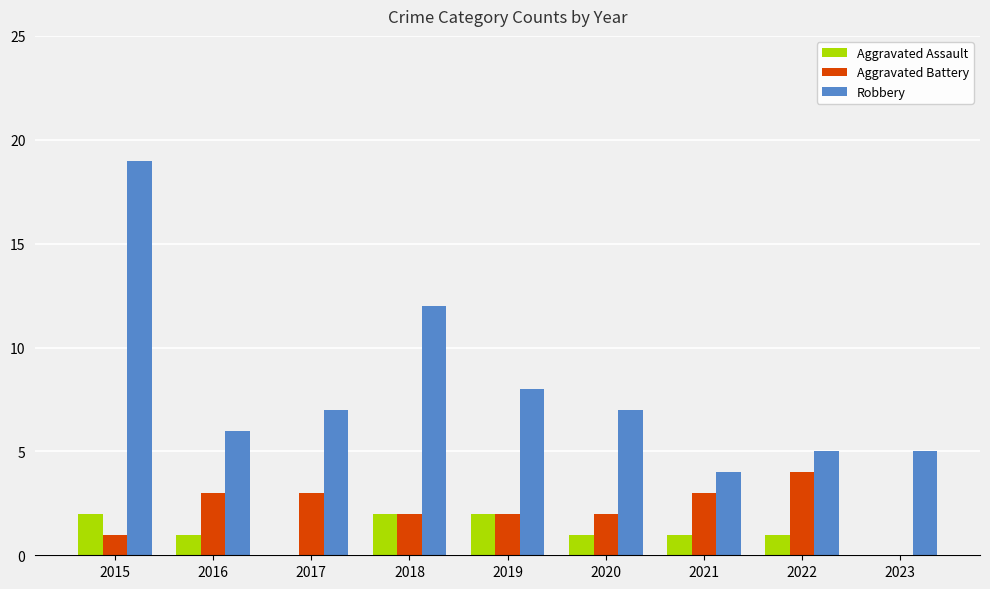

Is the value of Aggravated Assault at 2021 greater than the value of Robbery at 2020?

No